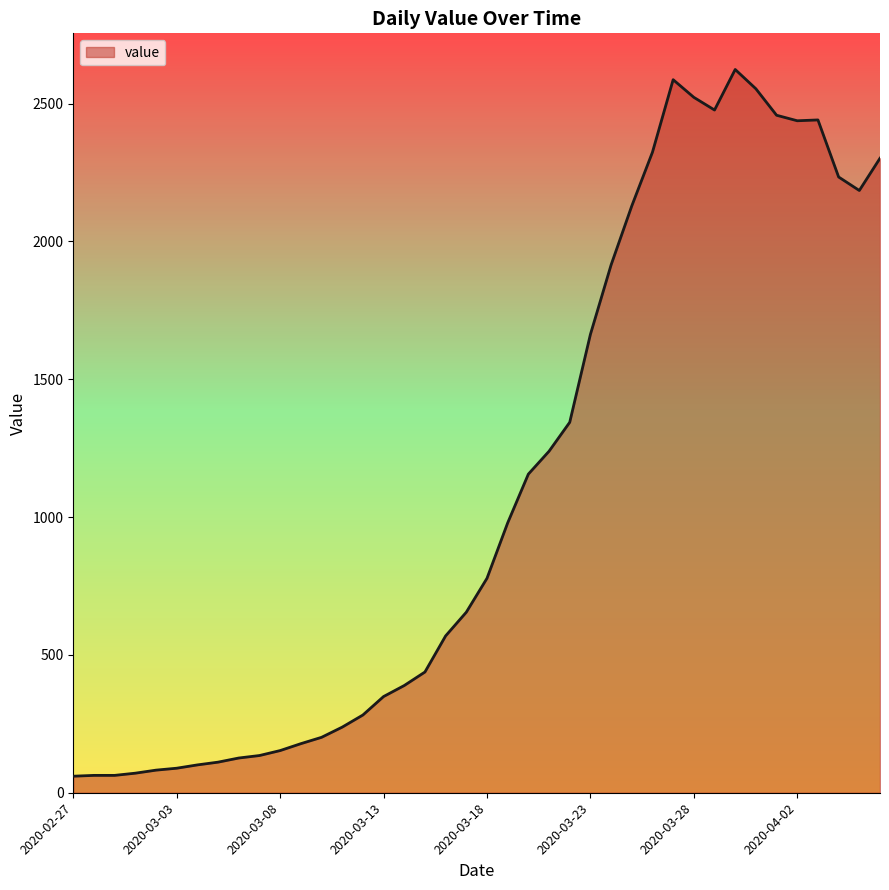

What is the greatest value displayed?

2624